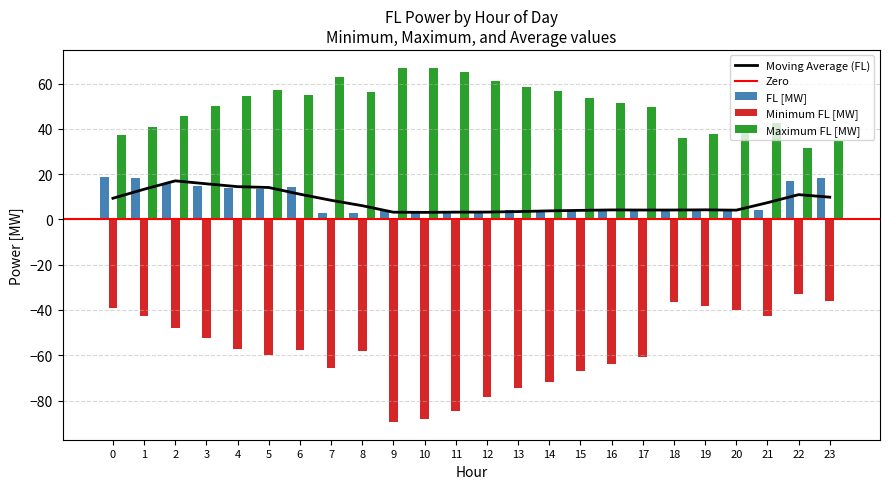

Which has a higher value, 22 or 16?

22